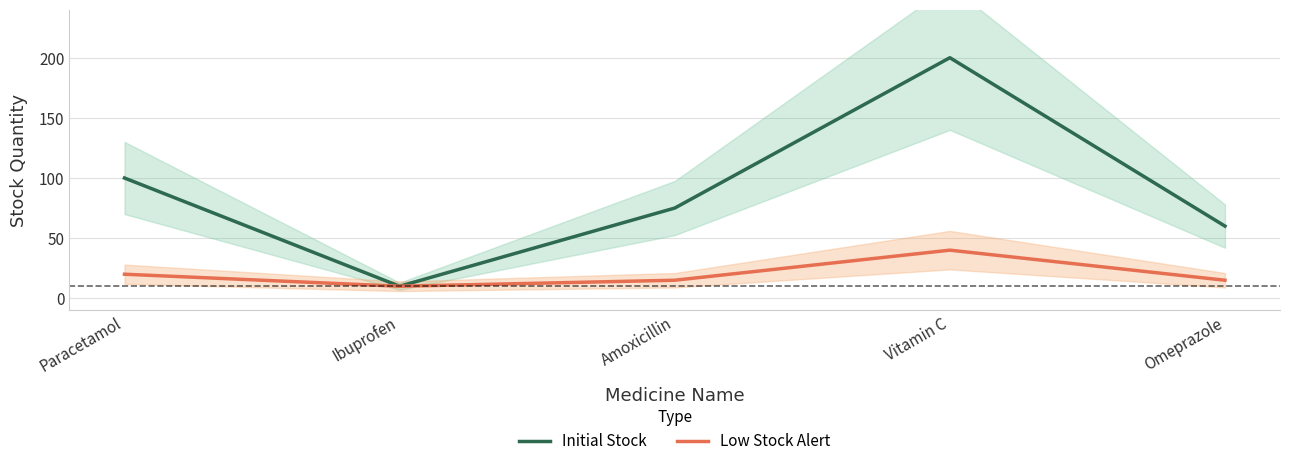

In Low Stock Alert, how many points are higher than both neighbors (excluding endpoints)?

1